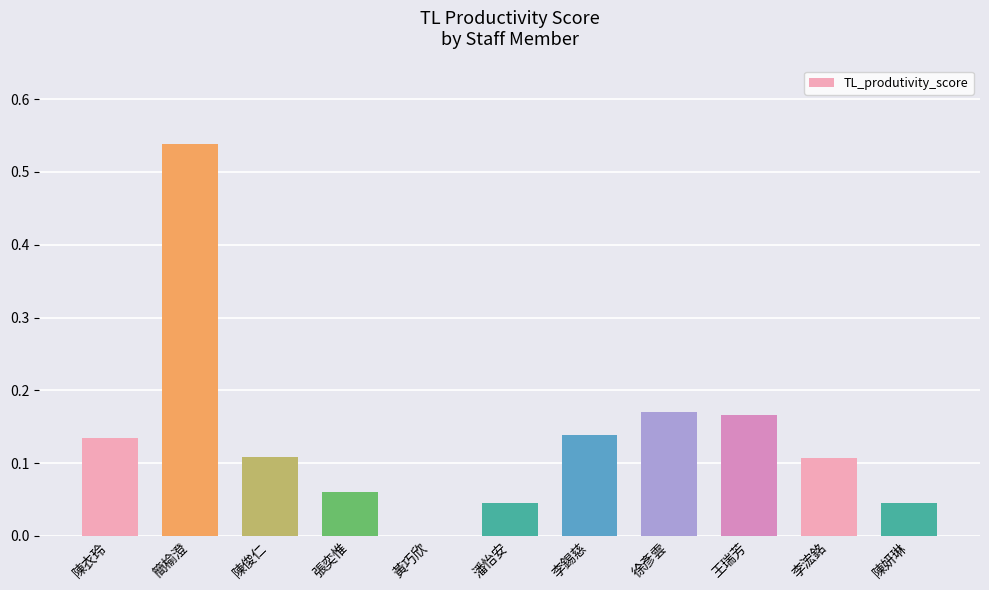

What is the sum of the values at 王瑞芳 and 徐彥雲?

0.3